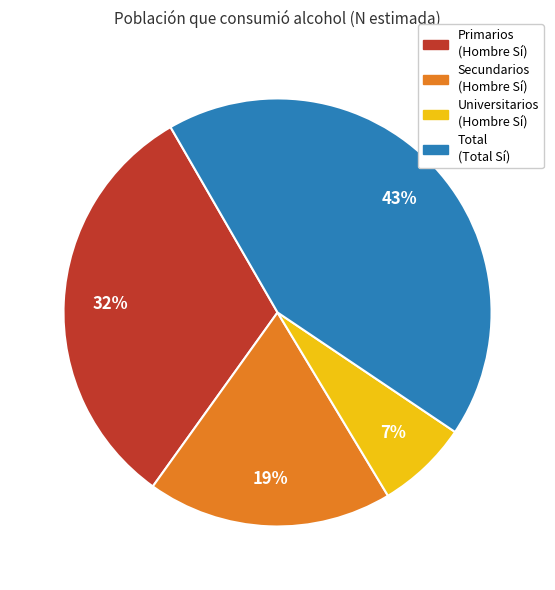

Which slice is the smallest?

Universitarios (Hombre Sí)